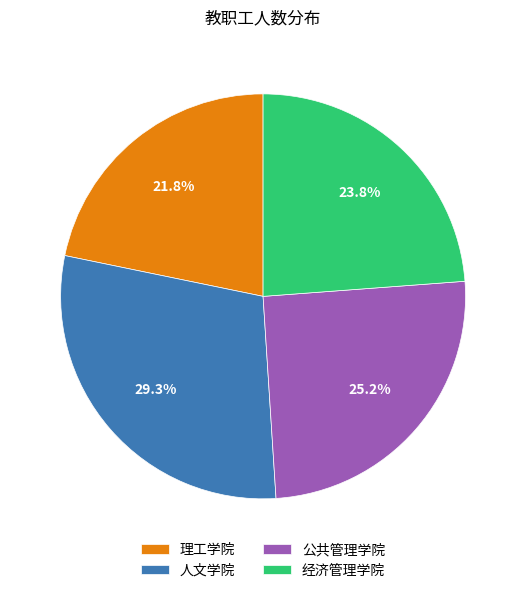

What percentage is NOT represented by 人文学院?

70.7%